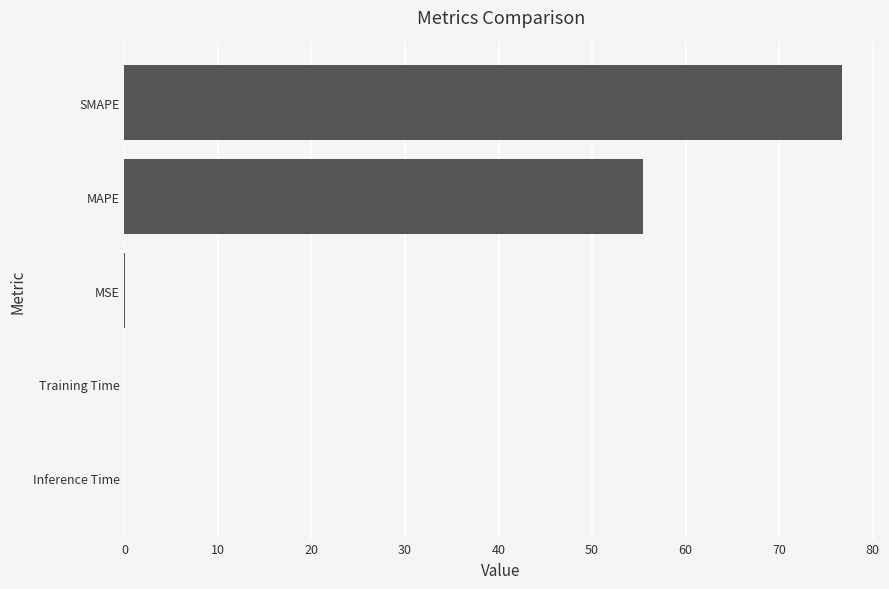

What is the maximum value shown in the chart?

76.7